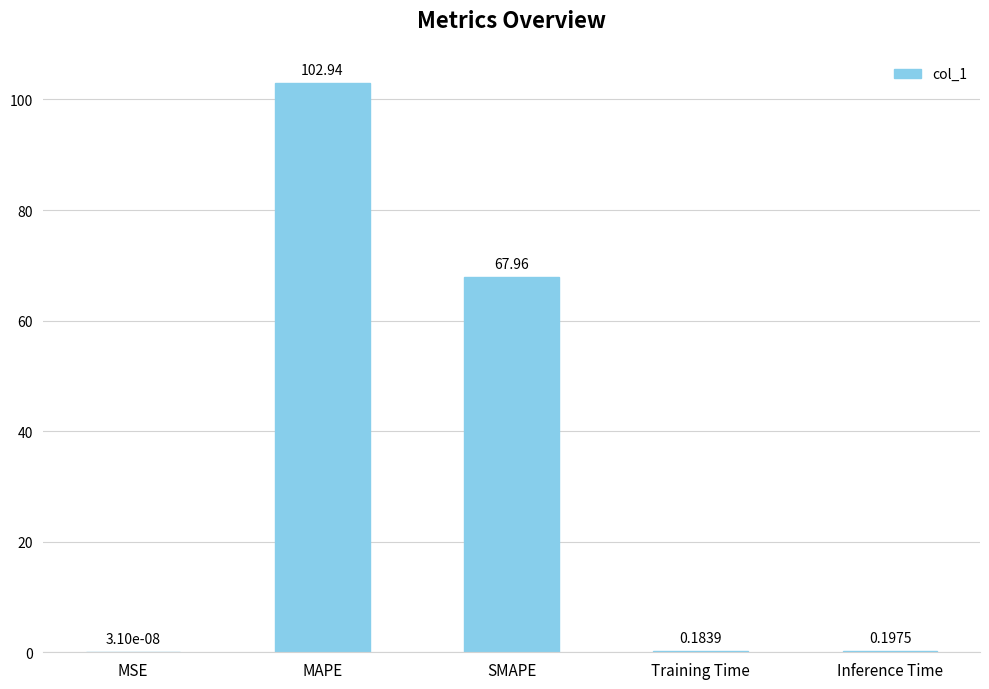

What is the greatest value displayed?

102.9